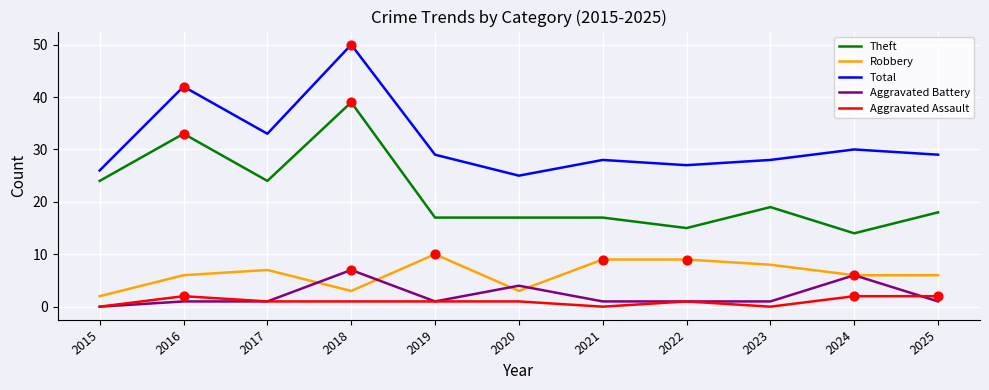

True or false: Aggravated Battery and Total intersect in this chart.

False